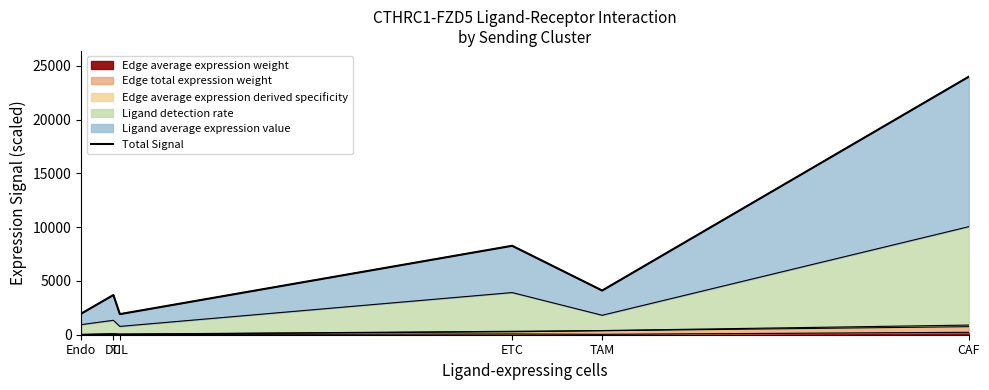

How many values are below 4107?

3